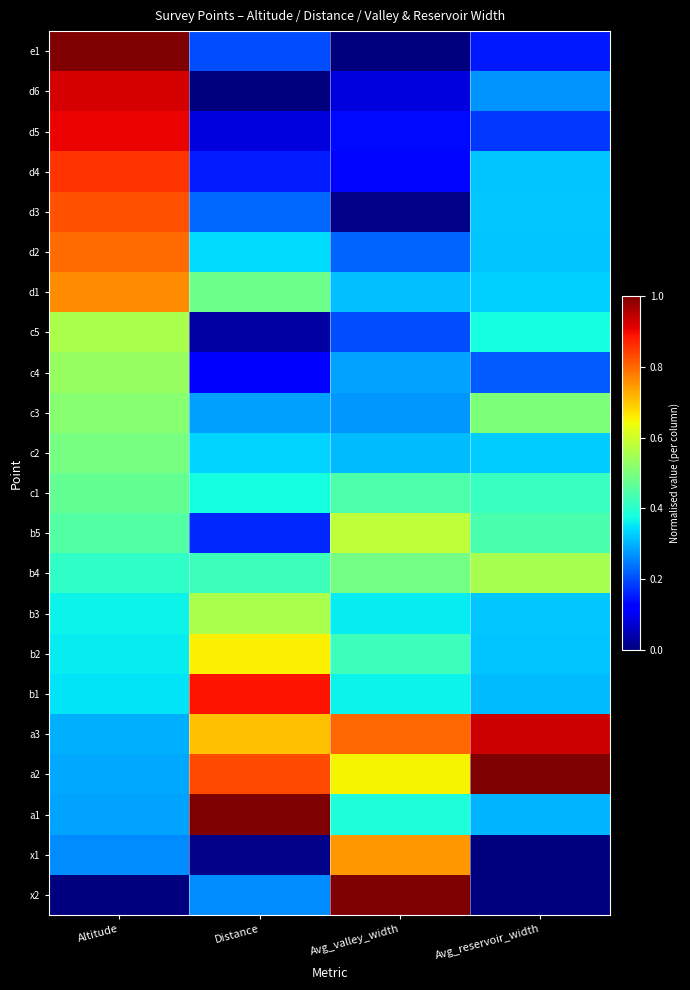

At which category is the sum across all series the highest?

Altitude